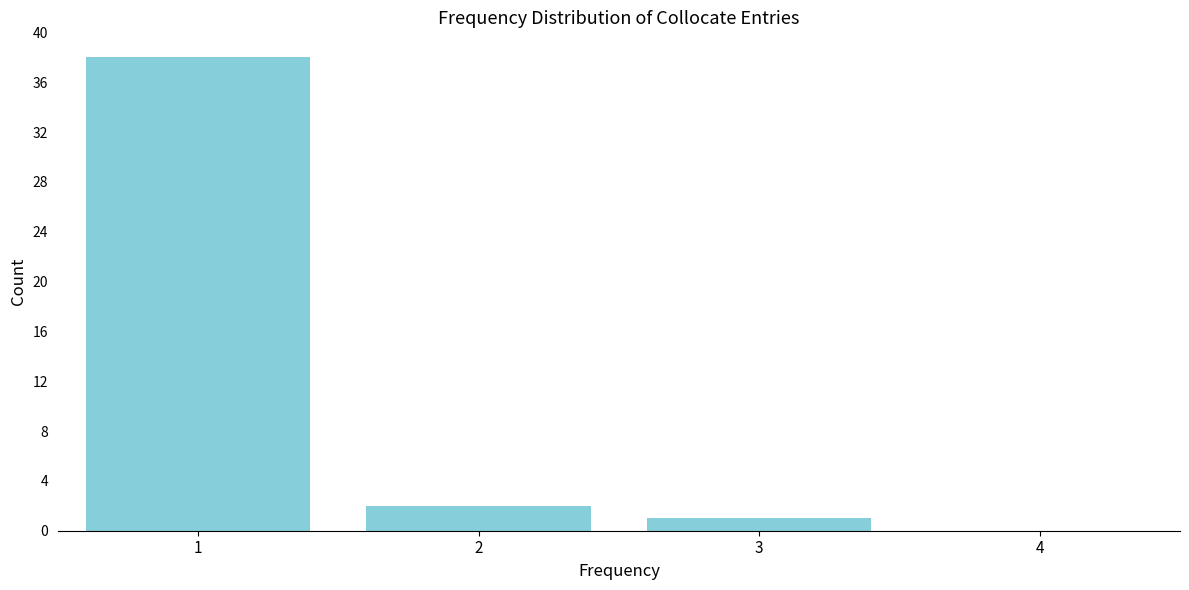

Reading left to right, what are all the values shown in this chart?

1=38	2=2	3=1	4=0